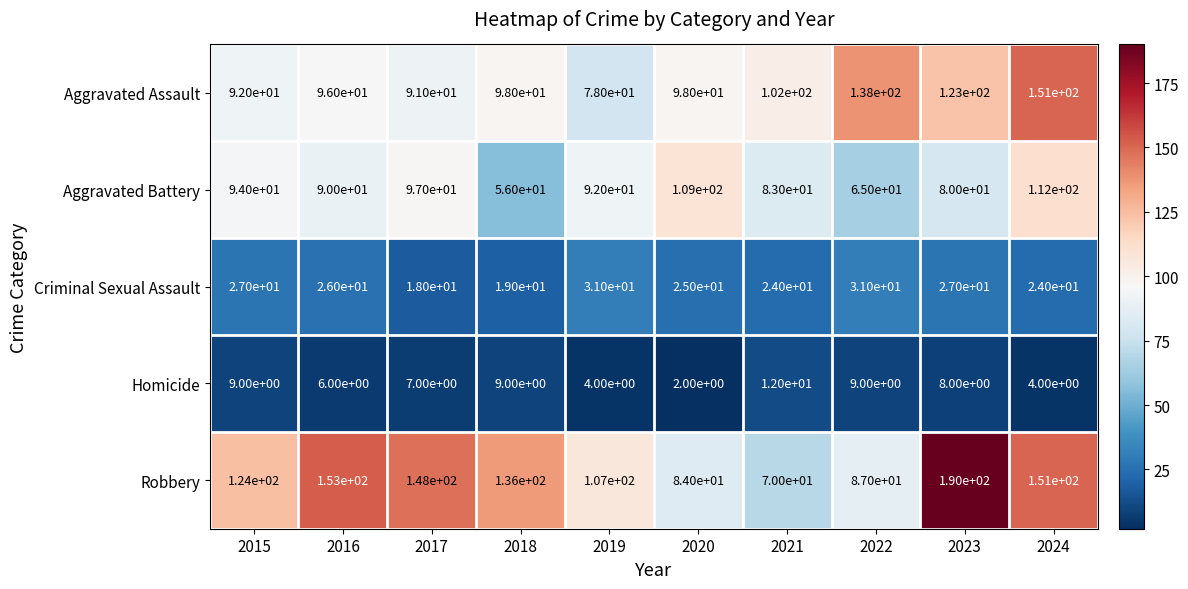

What is the sum of all Homicide values?

70